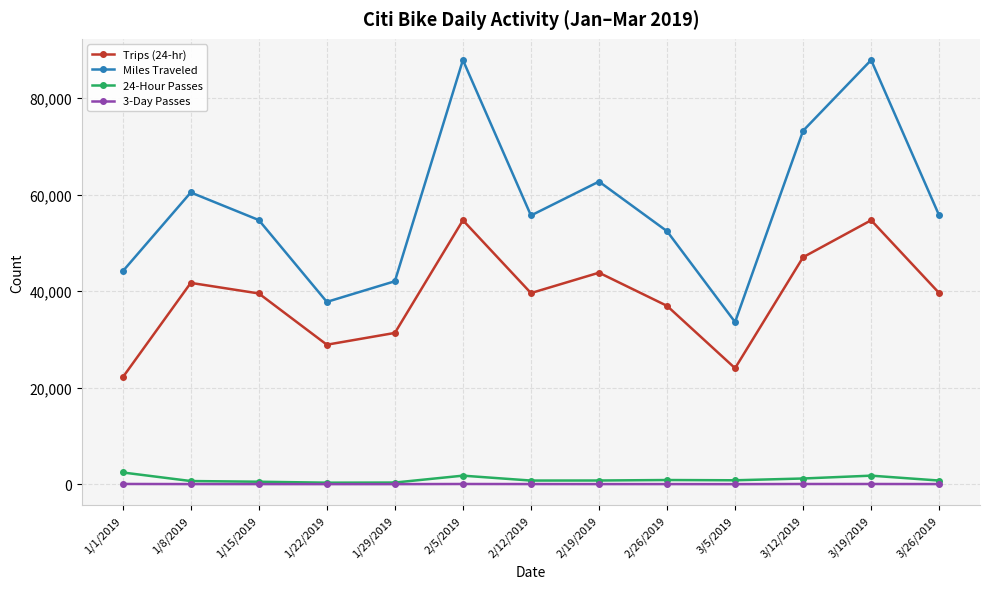

What are all the series names shown in the legend?

Trips (24-hr), Miles Traveled, 24-Hour Passes, 3-Day Passes